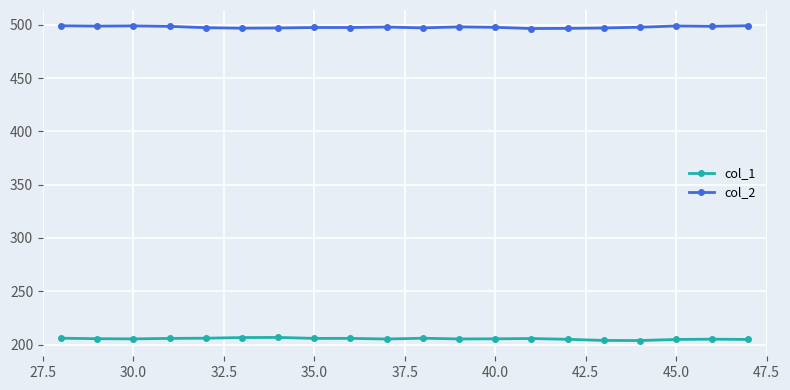

What is the average value of the col_2 series?

497.8